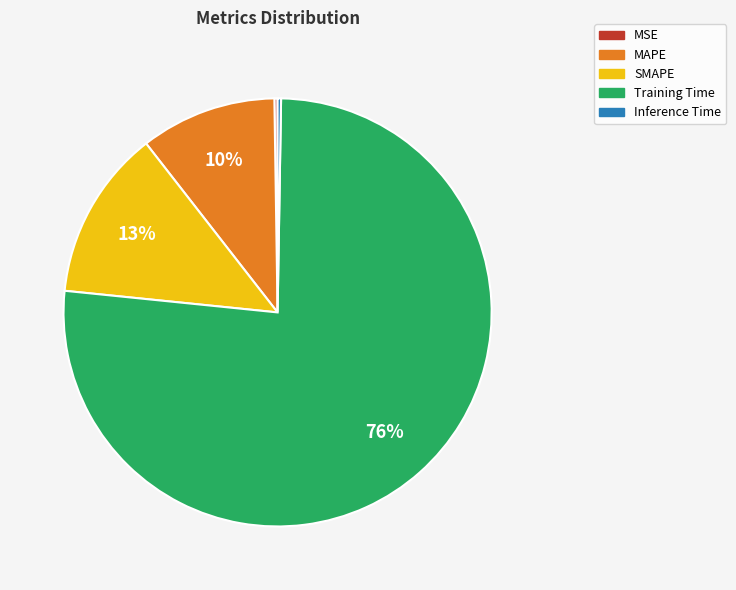

What percentage is the SMAPE slice, to the nearest percent?

13%